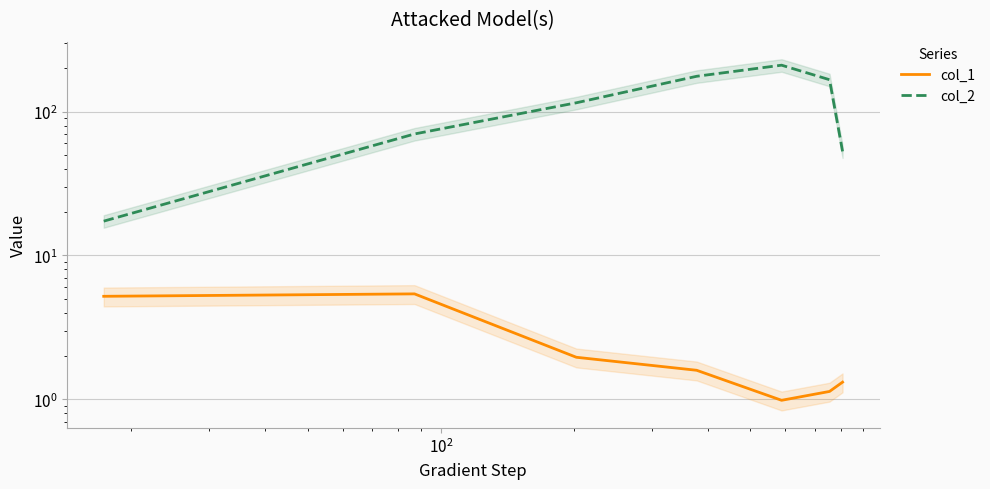

What is the difference between the second highest and minimum values in the col_1 series?

4.2